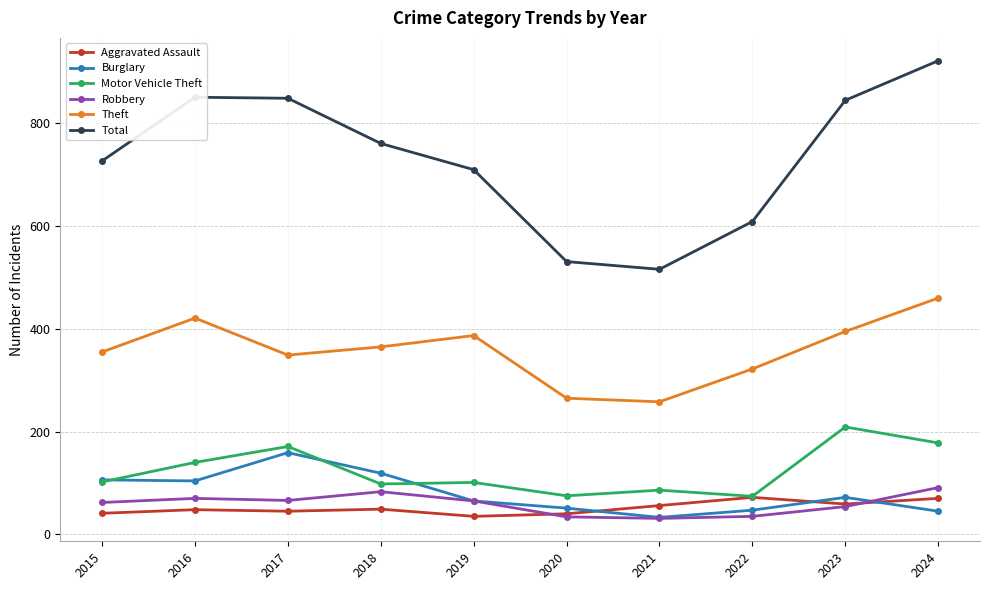

What is the difference between the maximum and second lowest values in the Robbery series?

57